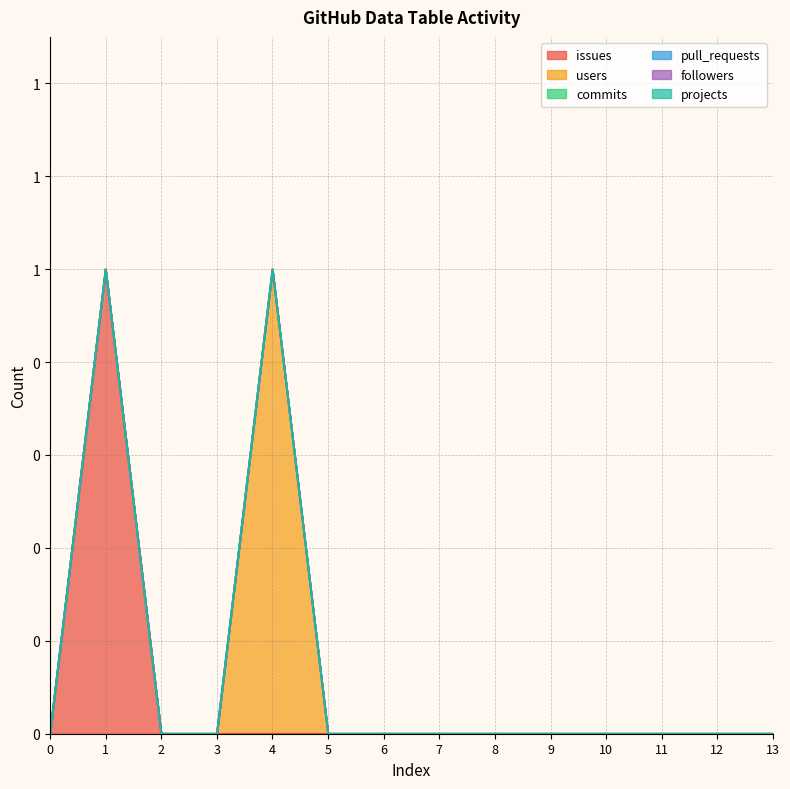

How many lines are shown in the chart?

6